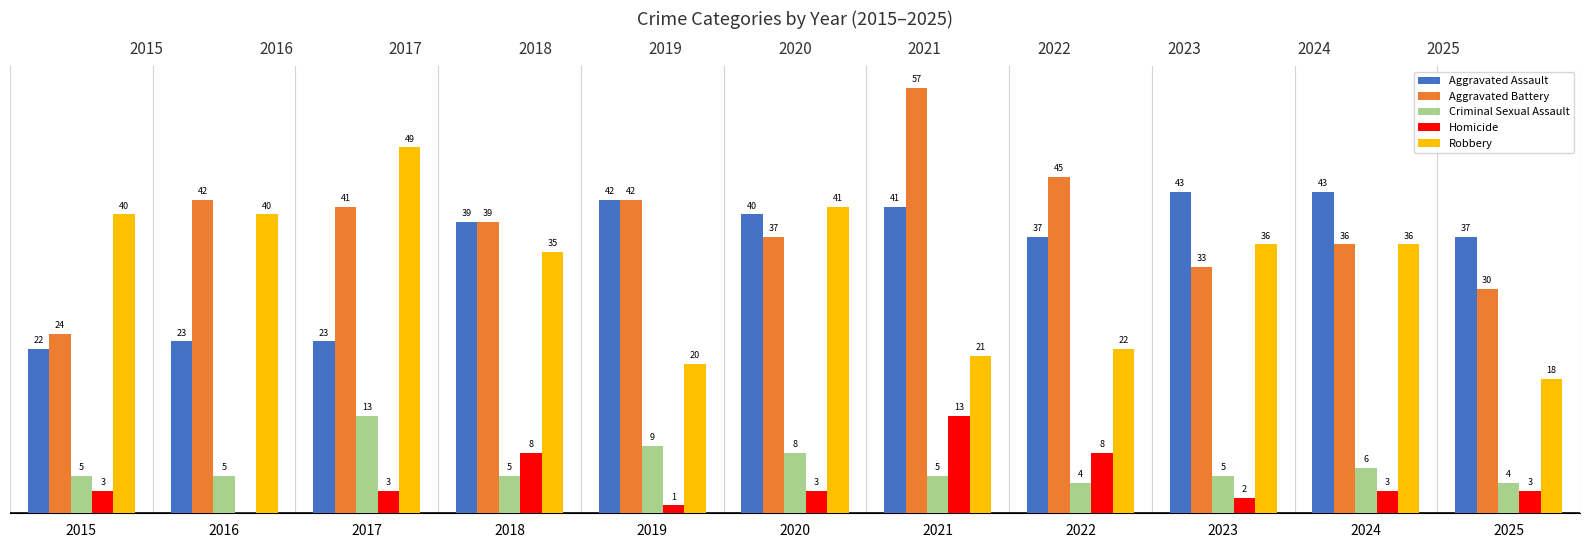

The value of Aggravated Battery at 2019 is 42. True or false?

True